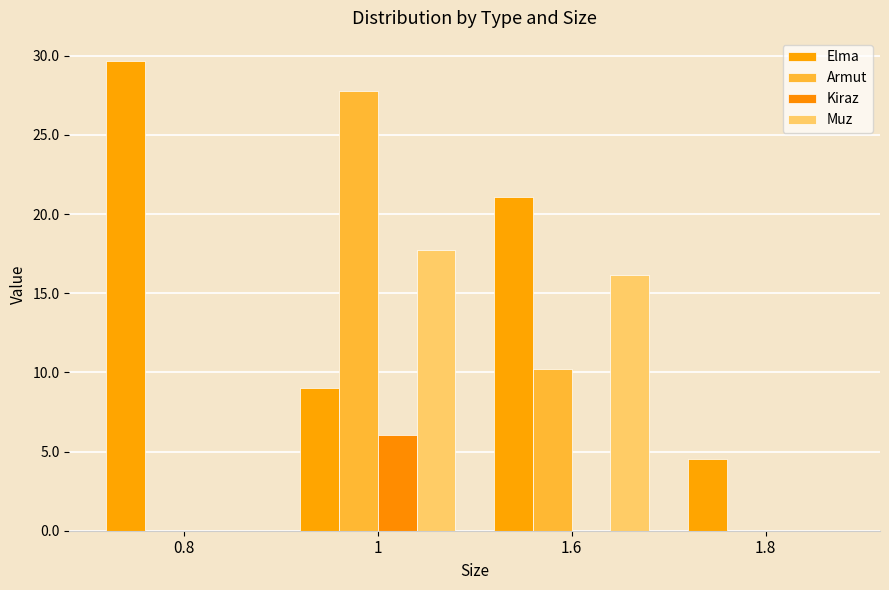

What position from the left is 1?

2